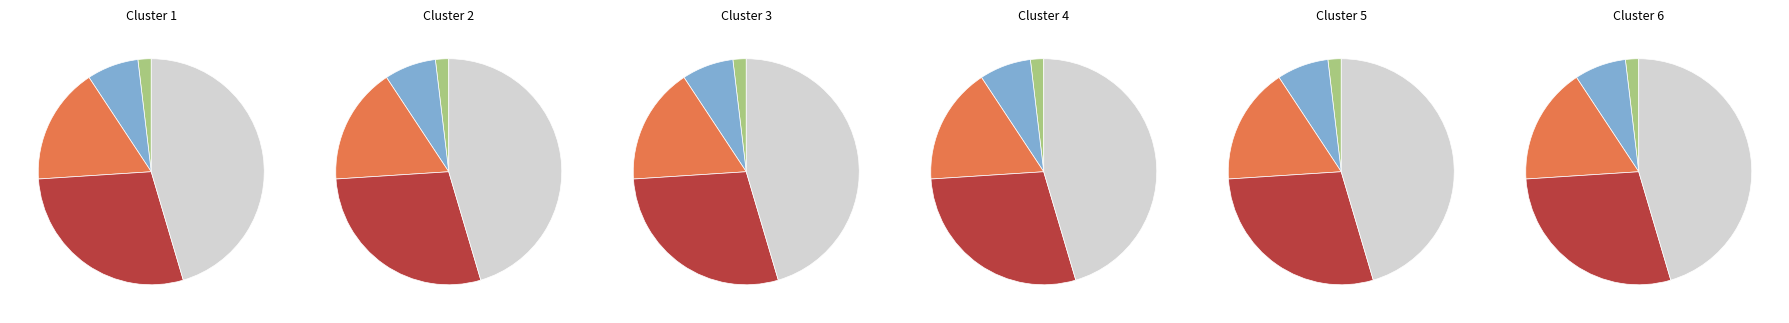

Count the number of slices in the pie.

5